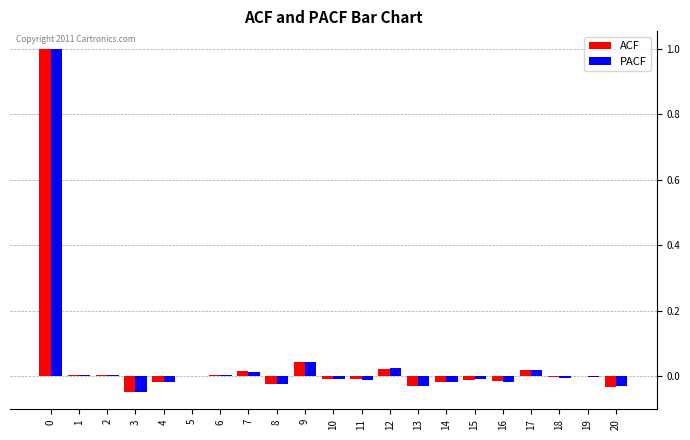

Are the bars horizontal?

No